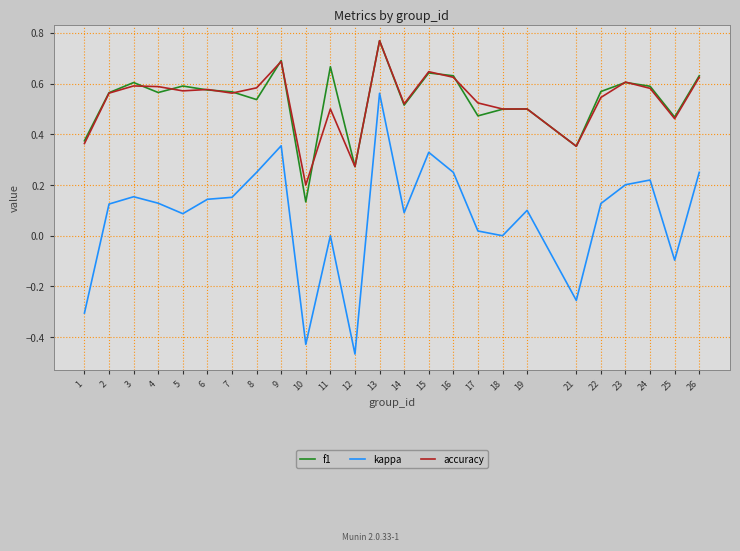

The value of f1 at 10 is 0.1. True or false?

True